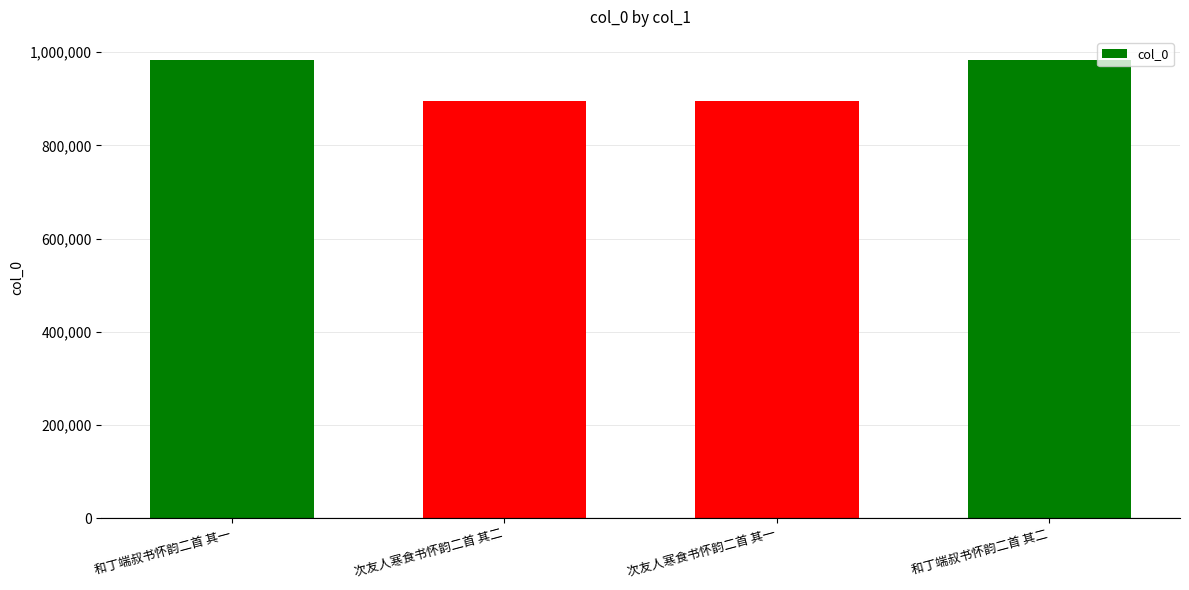

What is the label of the 1st bar from the right?

和丁端叔书怀韵二首 其二